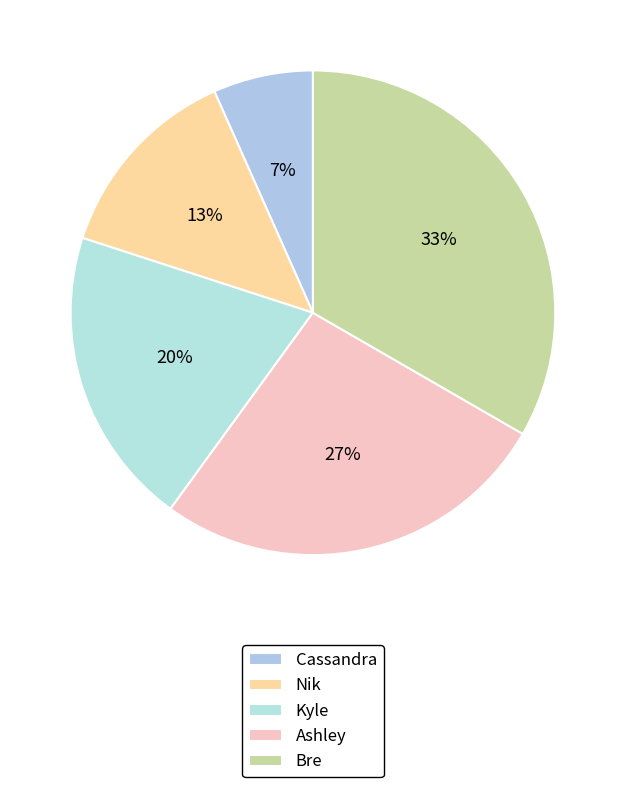

Is there any slice that represents more than half of the pie?

No